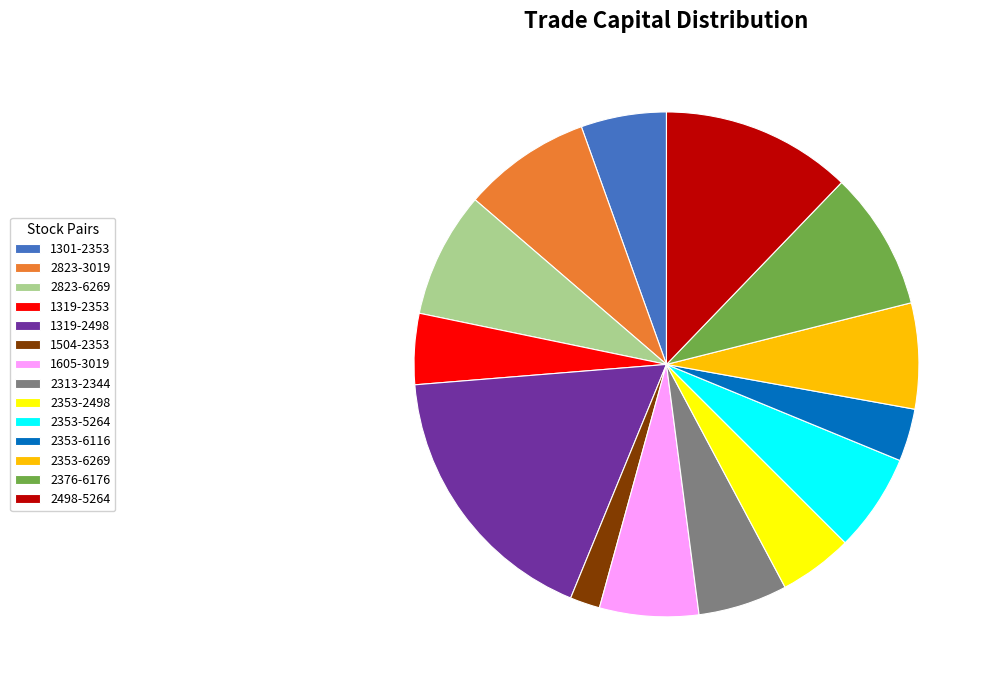

True or false: 2823-6269 accounts for 1% of the total.

False